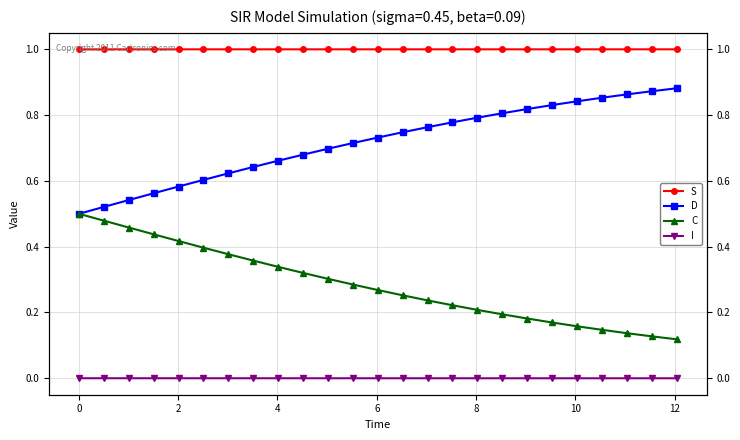

Does the chart display data point markers on the line(s)?

Yes